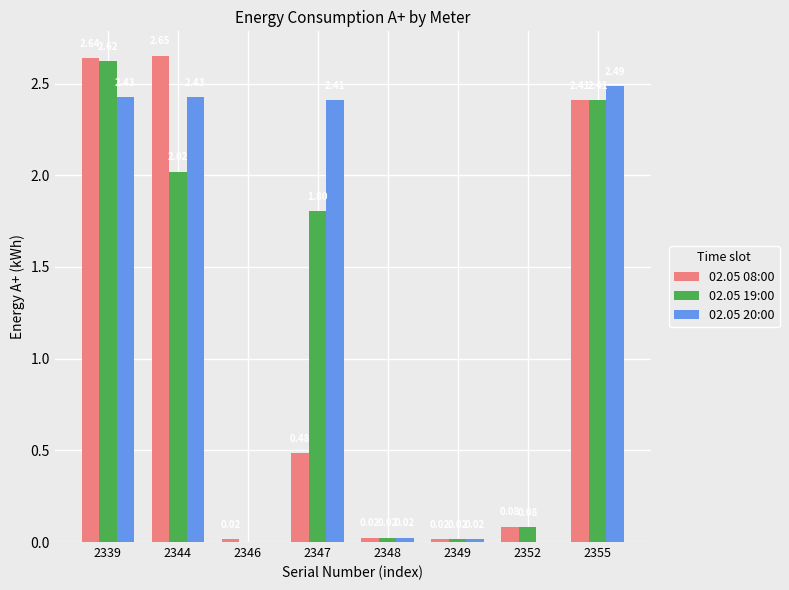

True or false: 02.05 19:00 has a value of 2.4 at 2355.

True